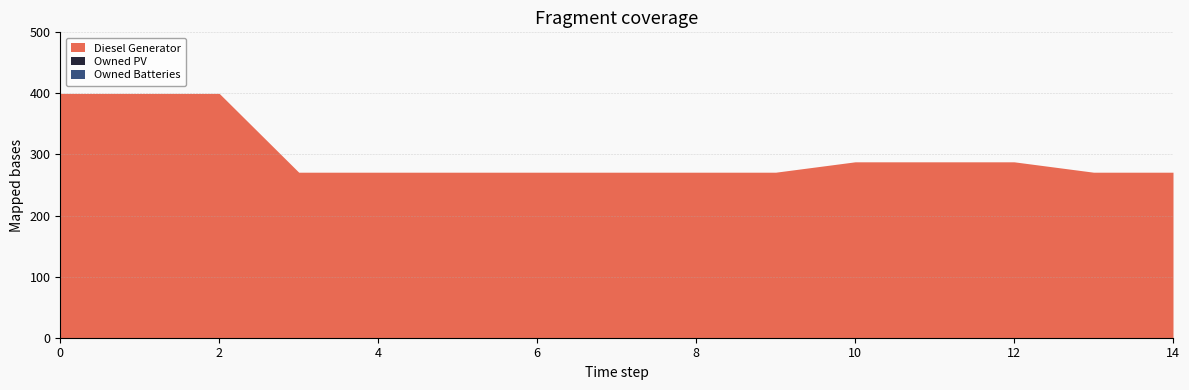

True or false: Owned Batteries and Owned PV intersect in this chart.

False